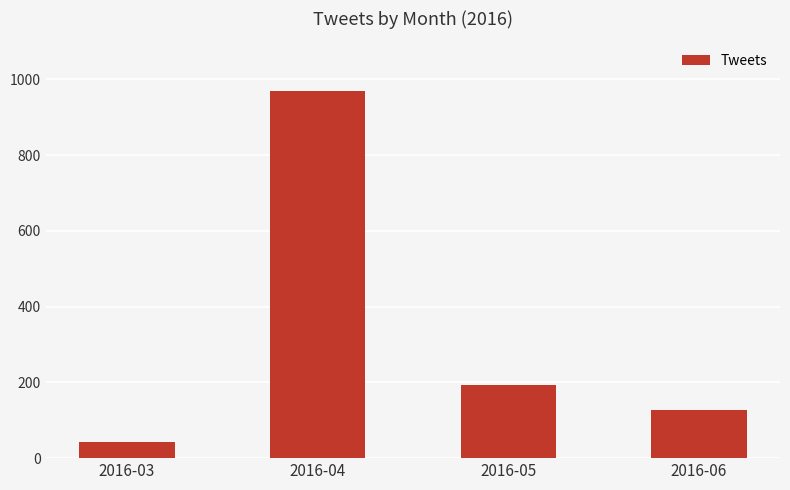

Count the number of categories in the chart.

4